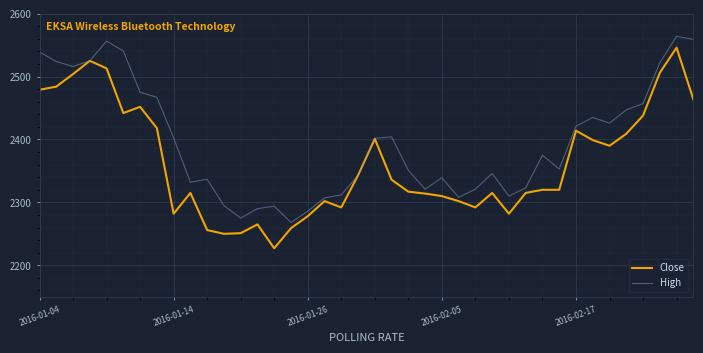

What is the lowest value of the High series?

2268.0